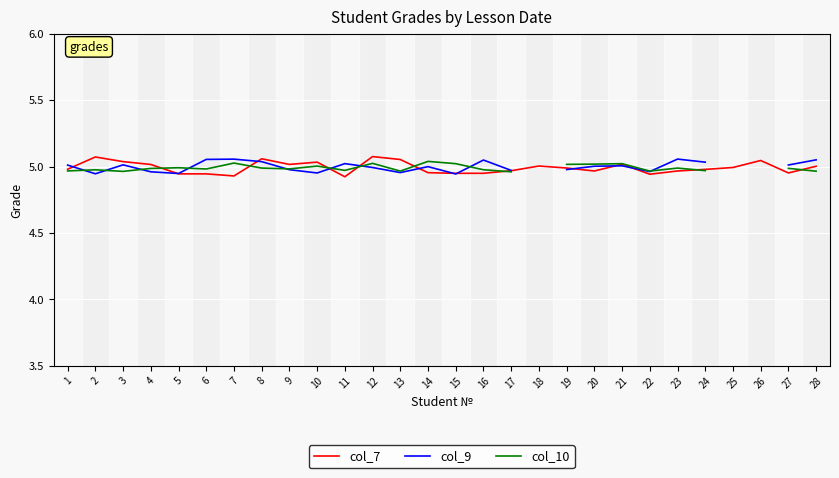

Which category has the highest value across all series?

12